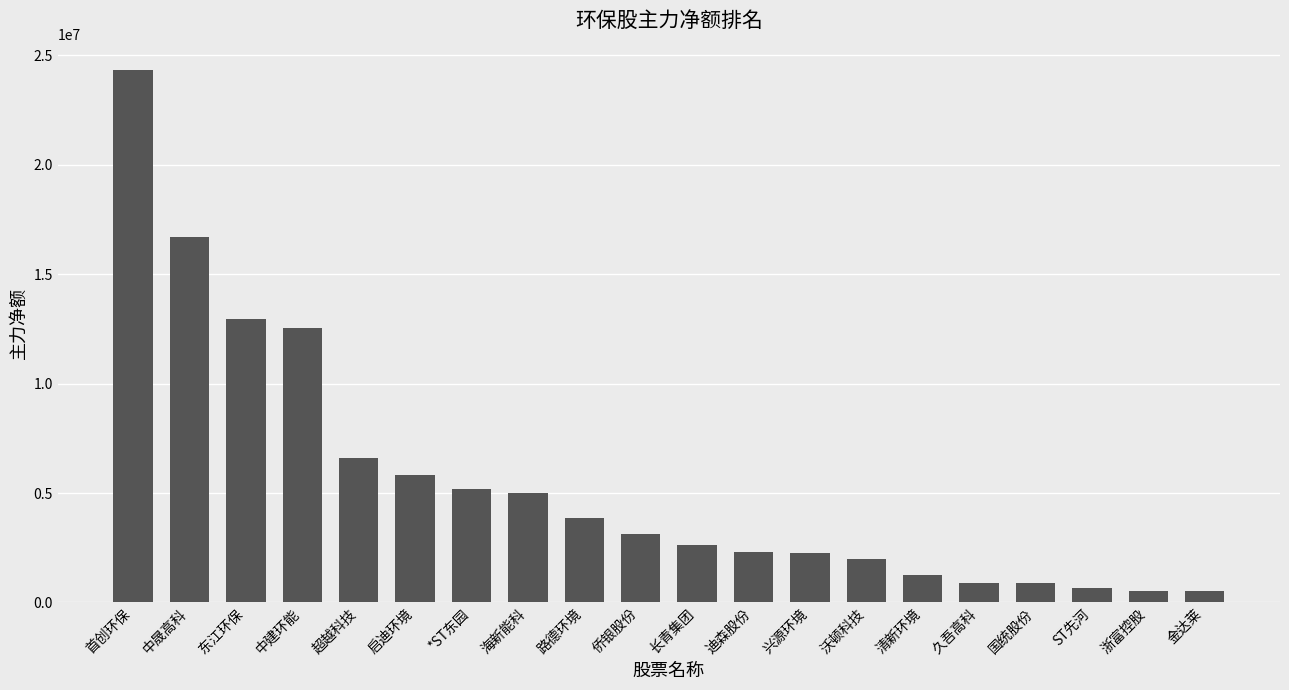

What is the label of the 10th bar from the right?

长青集团